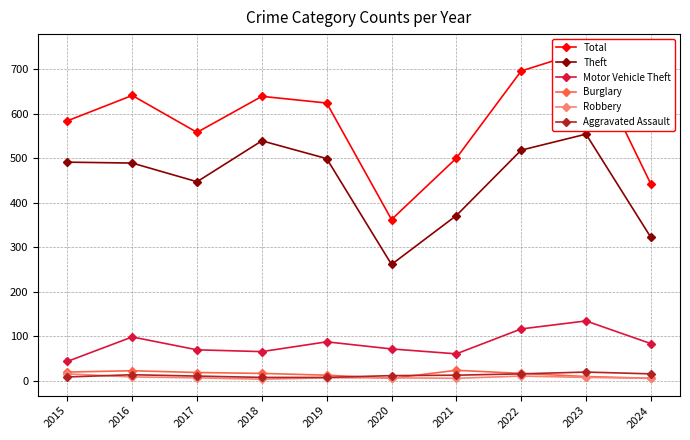

What is the spread (max minus min) of values at 2015?

576